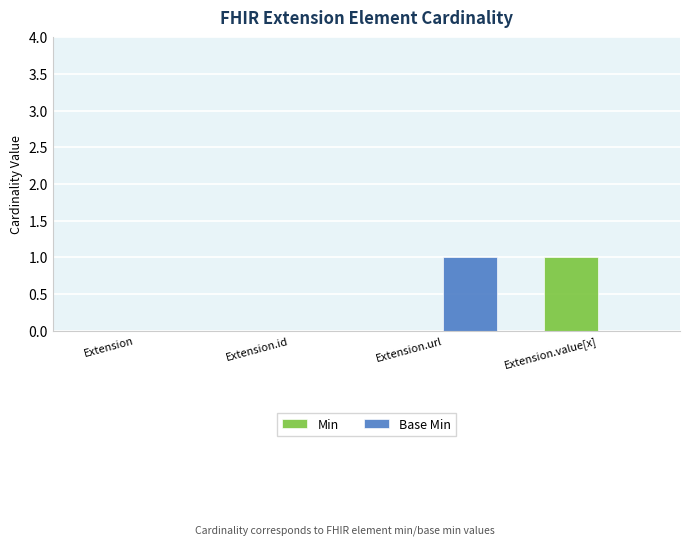

Is the value of Base Min at Extension.url greater than the value of Min at Extension?

Yes